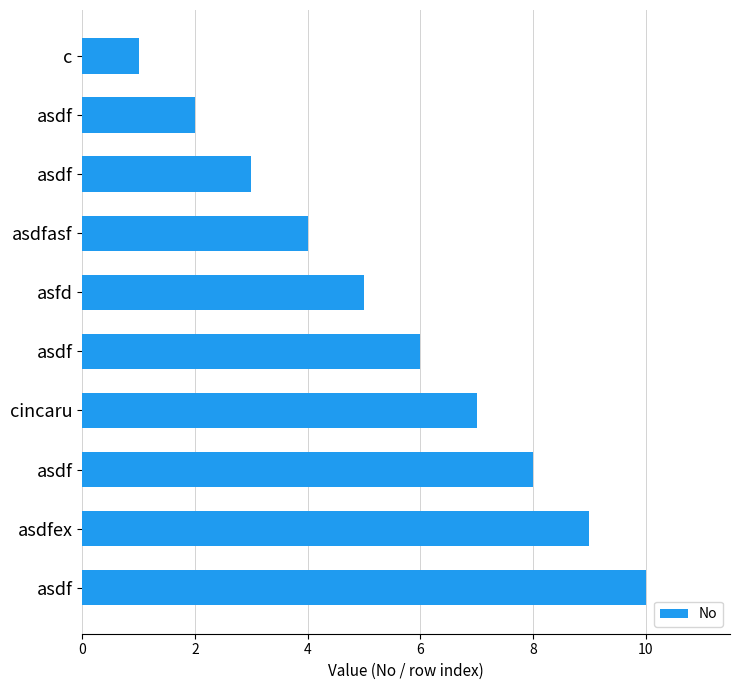

Does the chart contain any negative values?

No